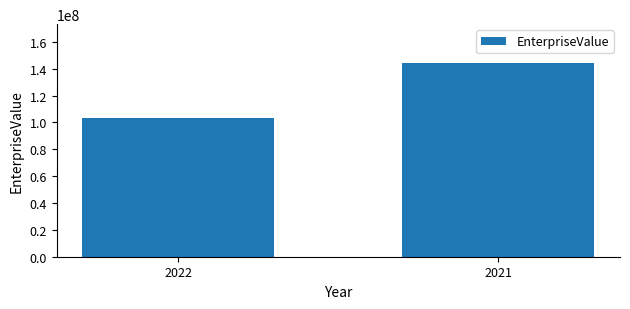

Rank the categories by value from highest to lowest.

2021, 2022